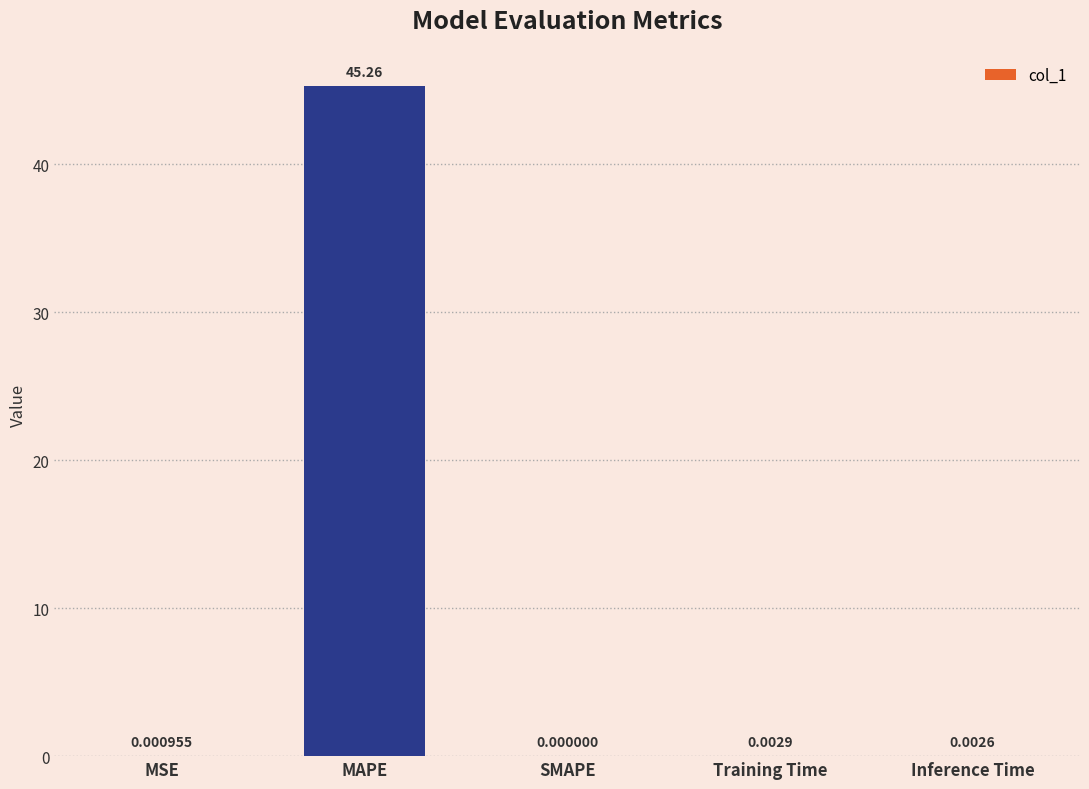

What is the change in value from MAPE to Training Time?

-45.3